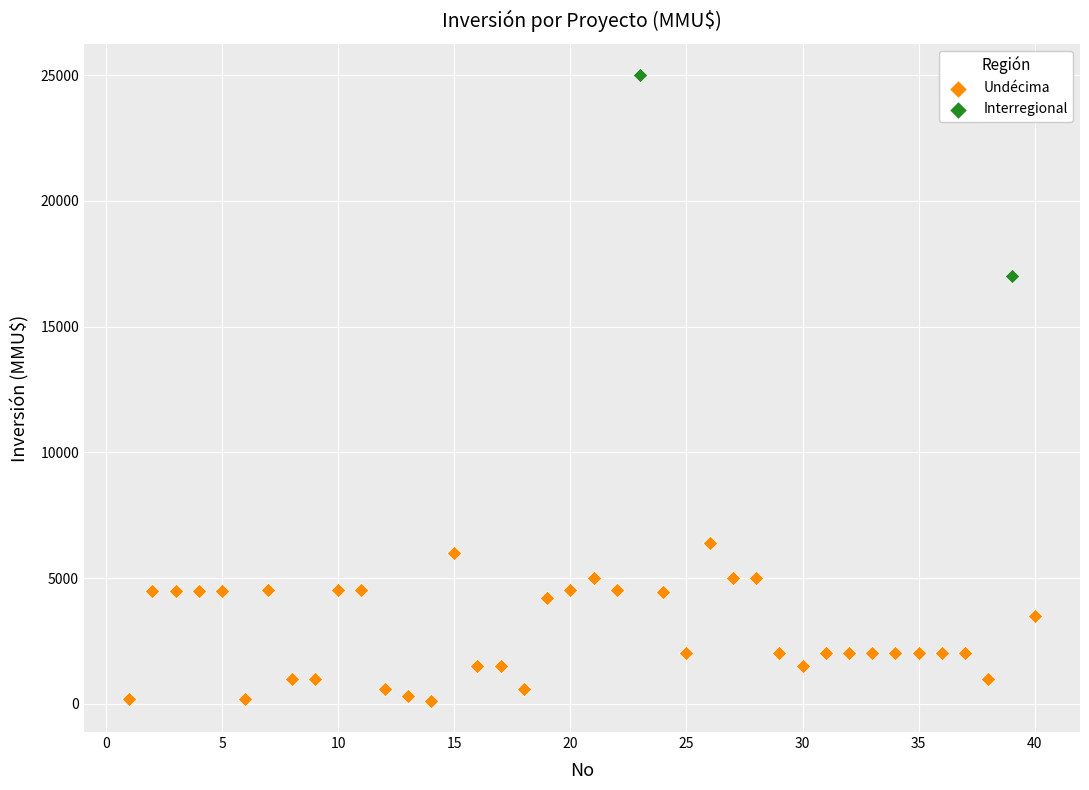

What are all the series names shown in the legend?

Undécima, Interregional